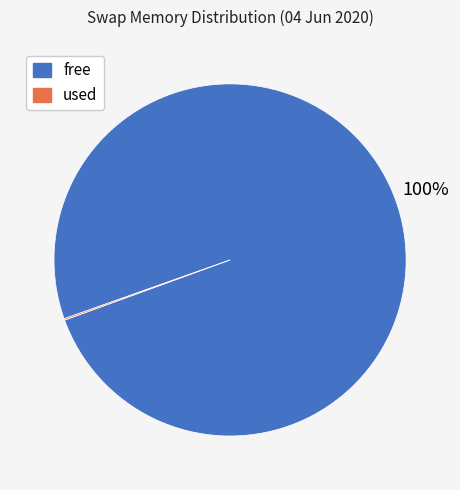

To the nearest percent, what is the average slice percentage?

50%